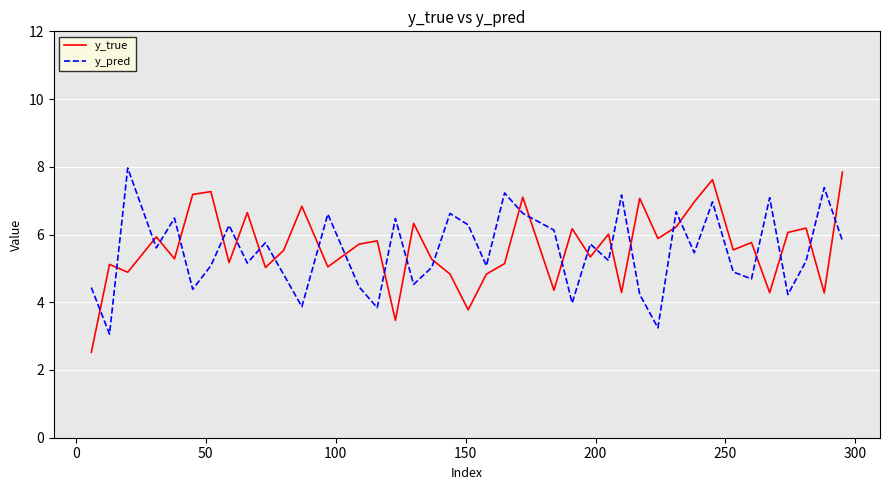

What is the difference between the maximum and minimum values in the y_true series?

5.3